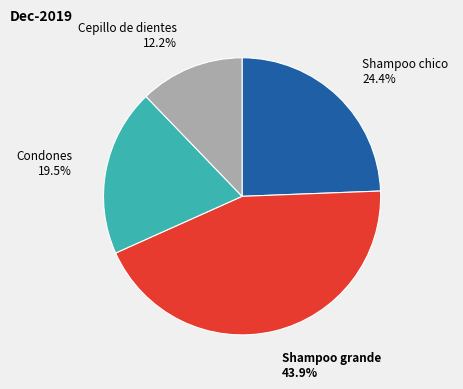

Is there any slice that represents more than half of the pie?

No